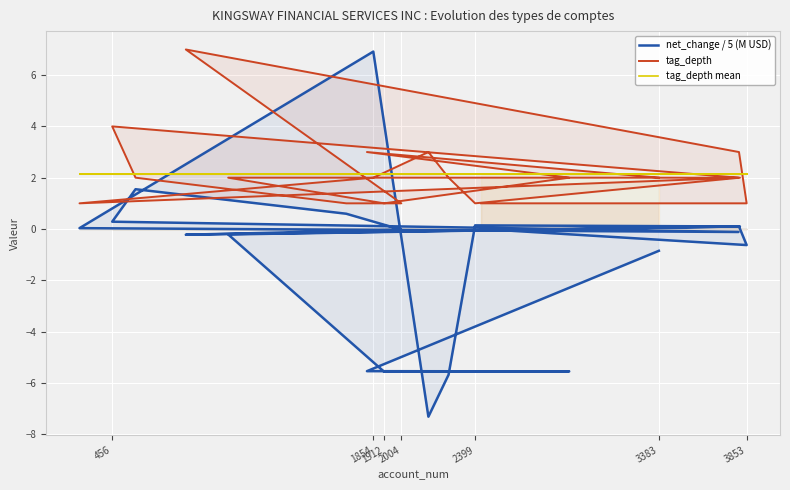

Where is the first local minimum for tag_depth?

1912